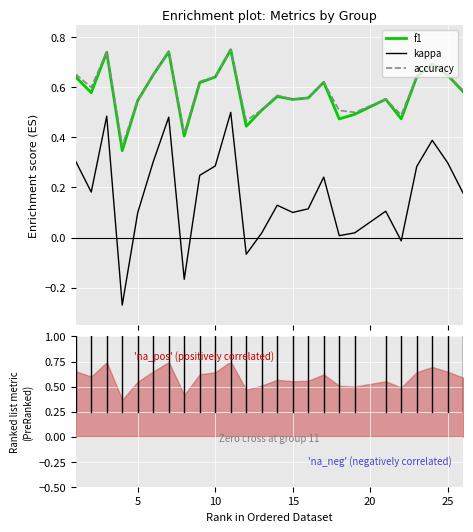

True or false: kappa and f1 intersect in this chart.

False